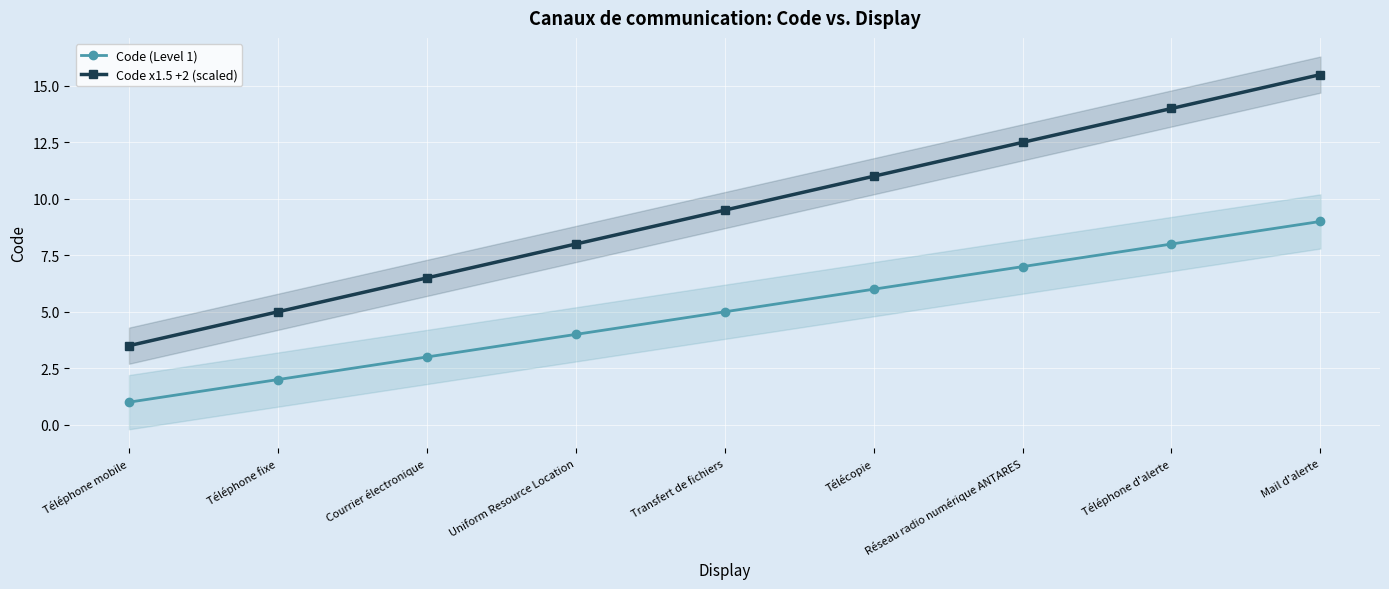

At which label is Code x1.5 +2 (scaled) closest to 9?

Transfert de fichiers